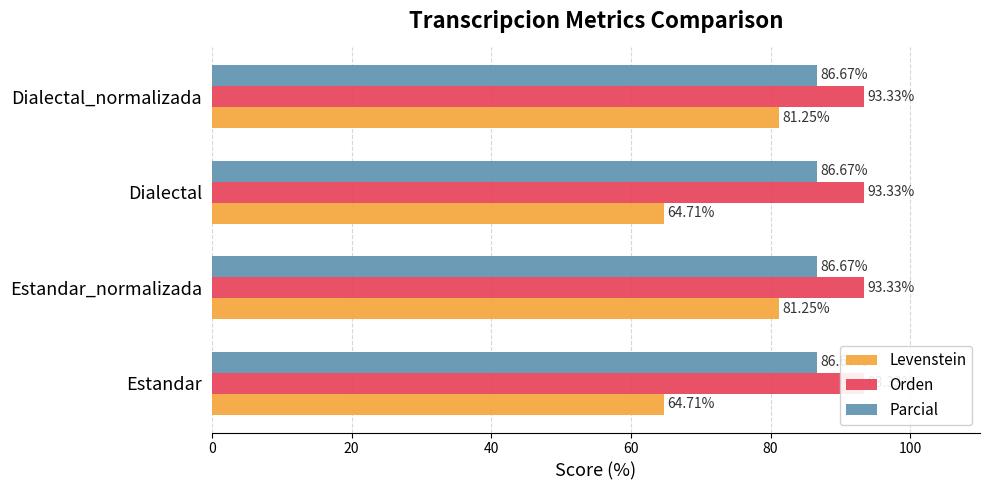

Which series changed the most between 0 and 20?

Levenstein